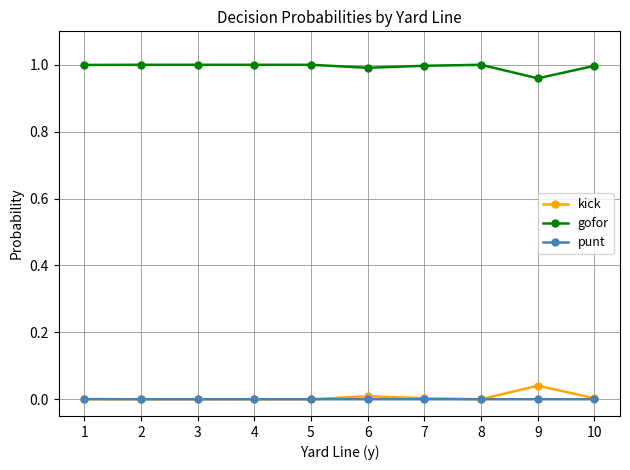

True or false: kick has more than 1 points higher than both neighbors.

True